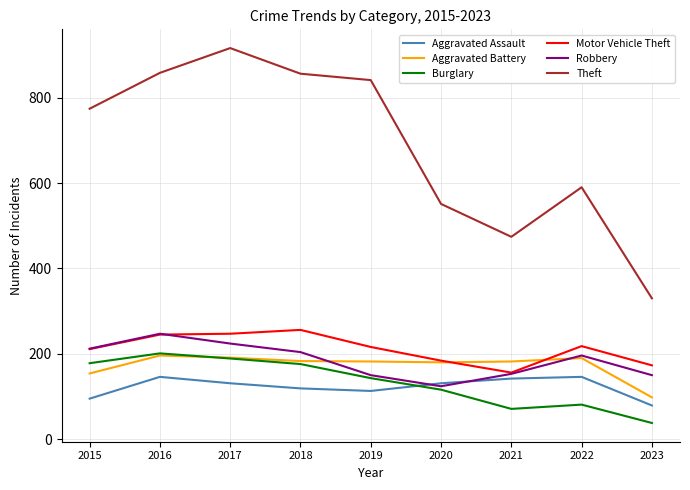

True or false: Motor Vehicle Theft and Theft cross at least once.

False